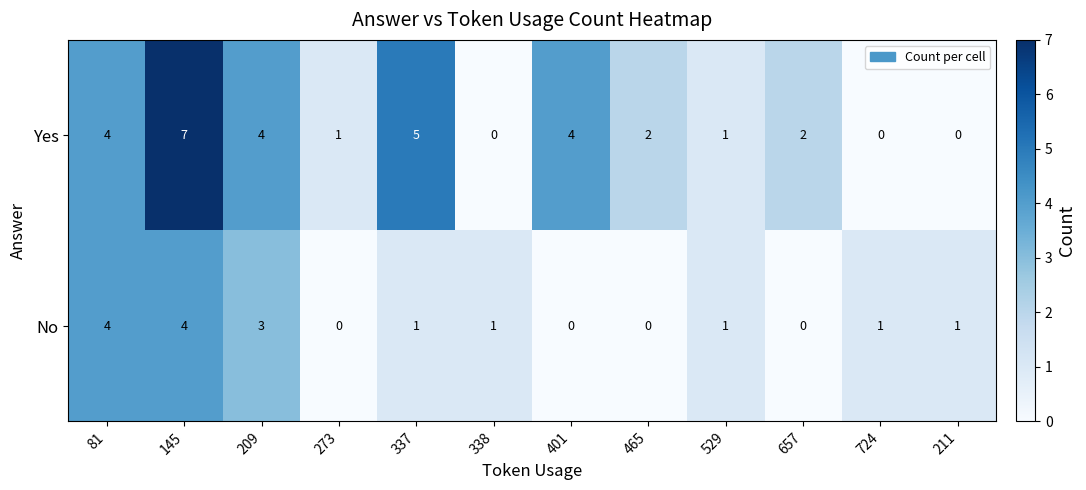

What is the sum of all Yes values?

30